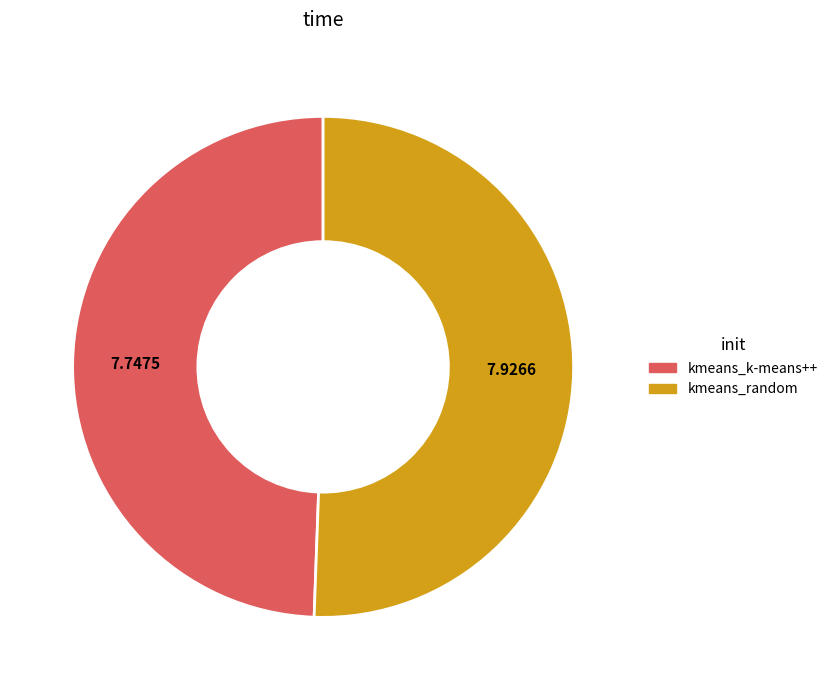

Which category has the biggest portion of the pie?

kmeans_random